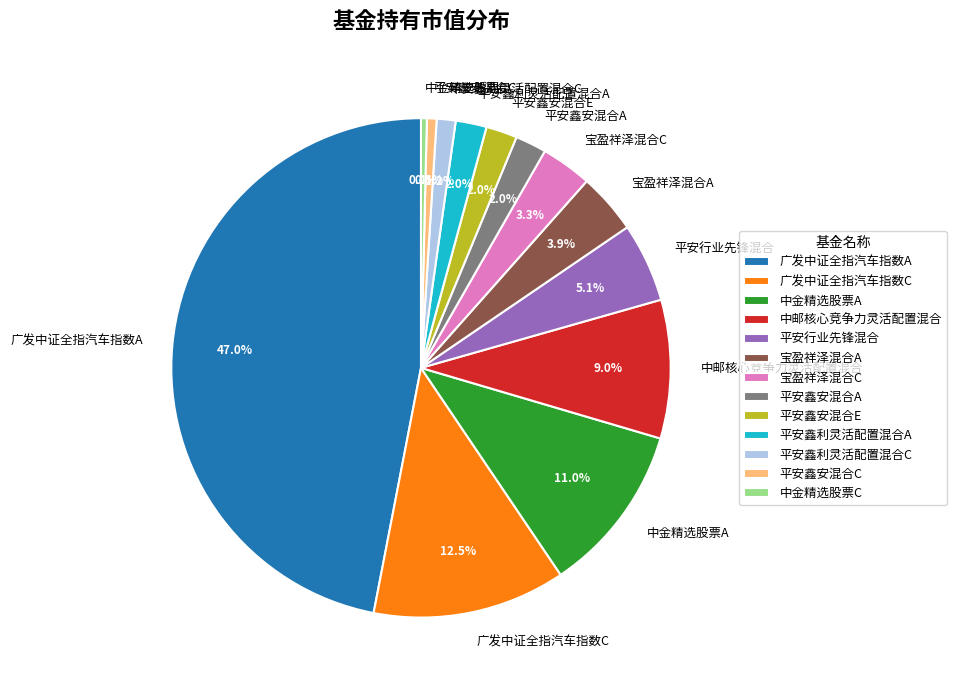

The 中金精选股票C slice represents 0% of the pie. True or false?

True